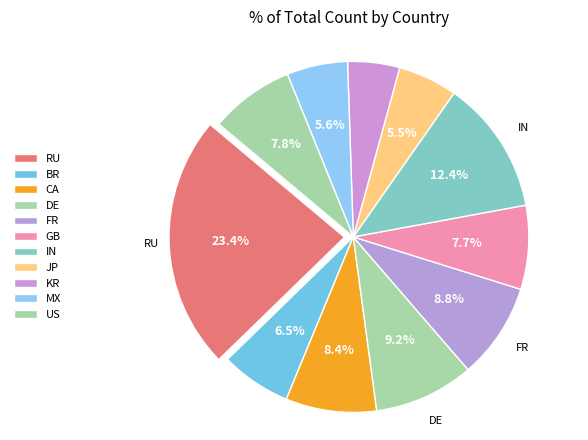

To the nearest percent, what portion does GB represent?

8%